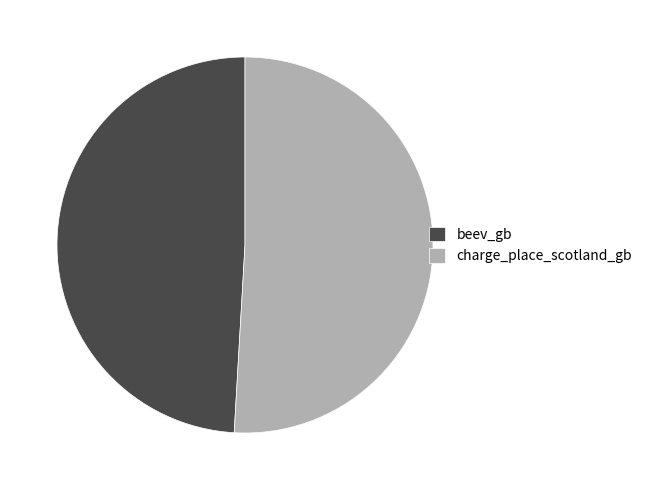

Which slice is the smallest?

beev_gb